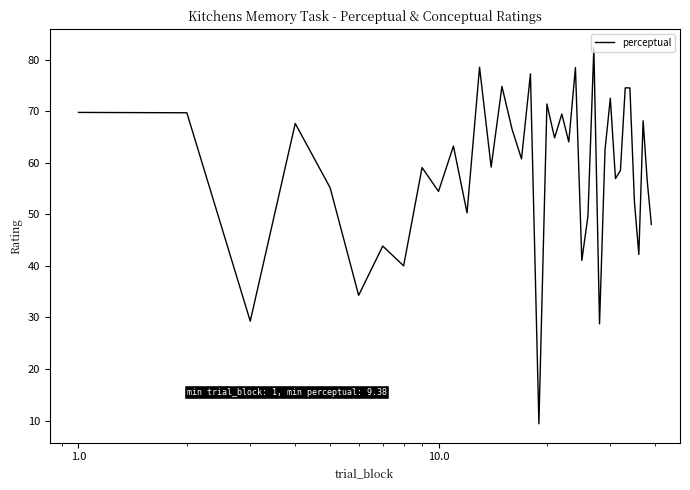

What is the minimum value shown in the chart?

9.4